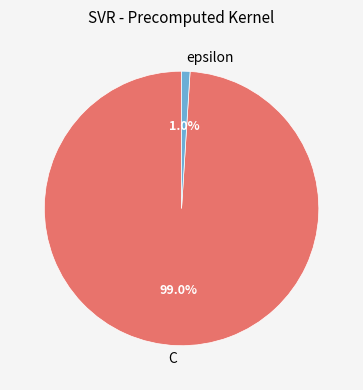

Count the number of slices in the pie.

2